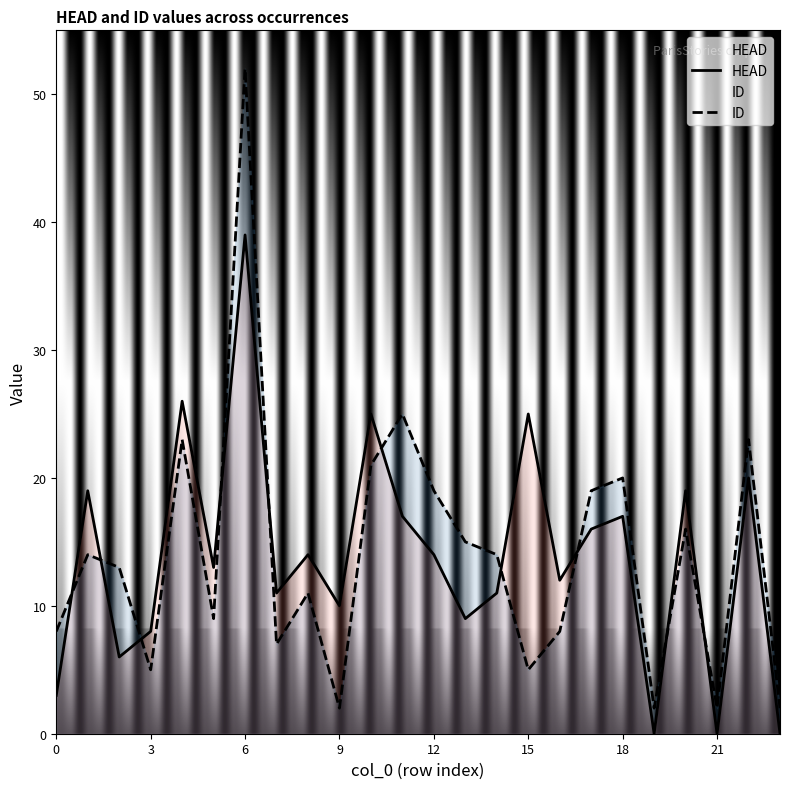

Reading left to right, what are all the values shown in this chart?

HEAD: 3	19	6	8	26	13	39	11	14	10	25	17	14	9	11	25	12	16	17	0	19	0	20	0
ID: 8	14	13	5	23	9	52	7	11	2	21	25	19	15	14	5	8	19	20	2	16	2	23	2